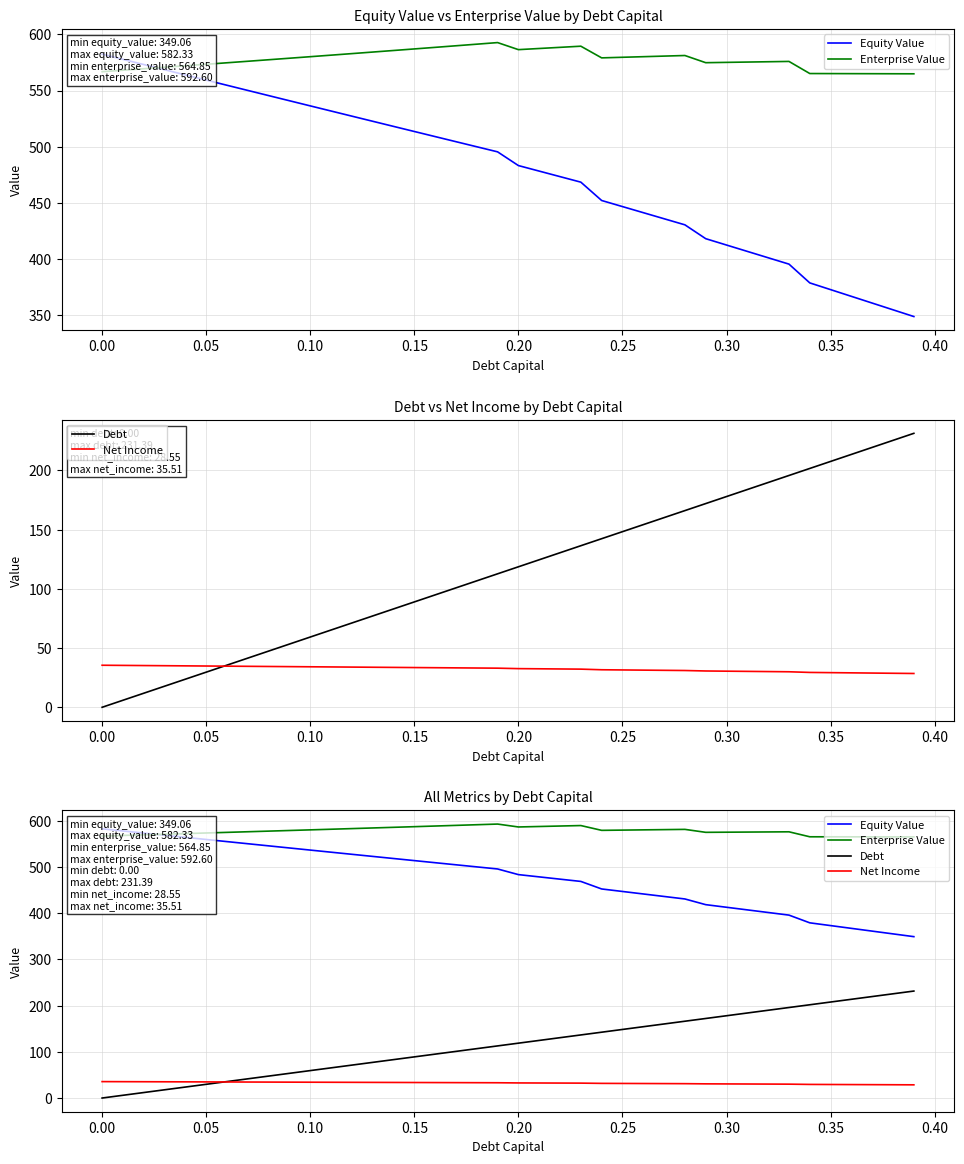

What is the spread (max minus min) of values at 0.35?

542.9